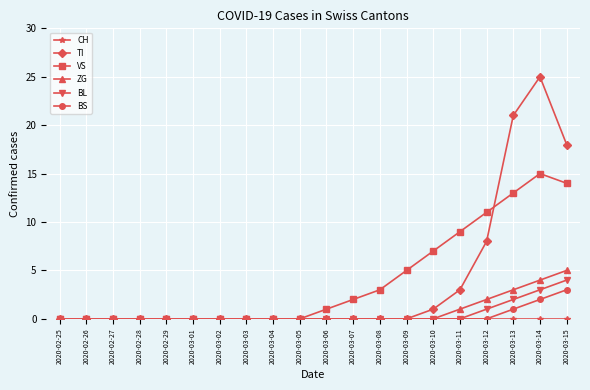

The TI series shows 7 at 2020-03-15. True or false?

False